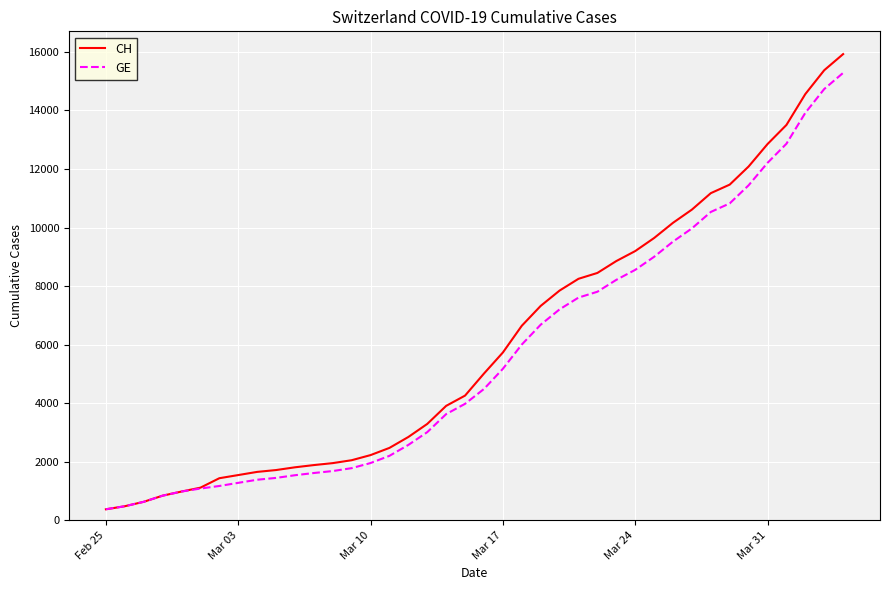

Which series has the widest spread of values?

CH